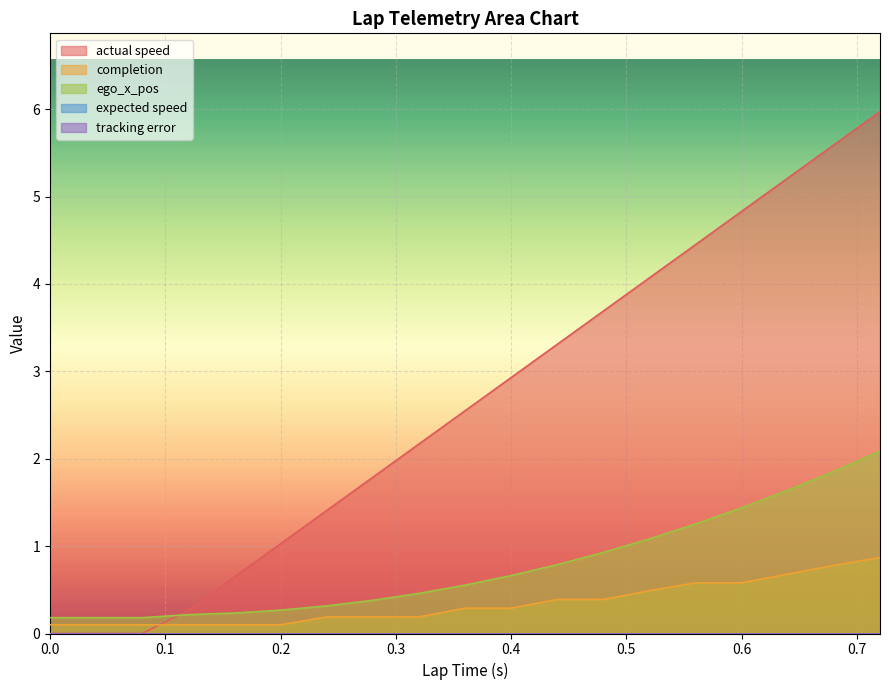

What is the difference between the completion values at 0.56 and 0.48?

0.2